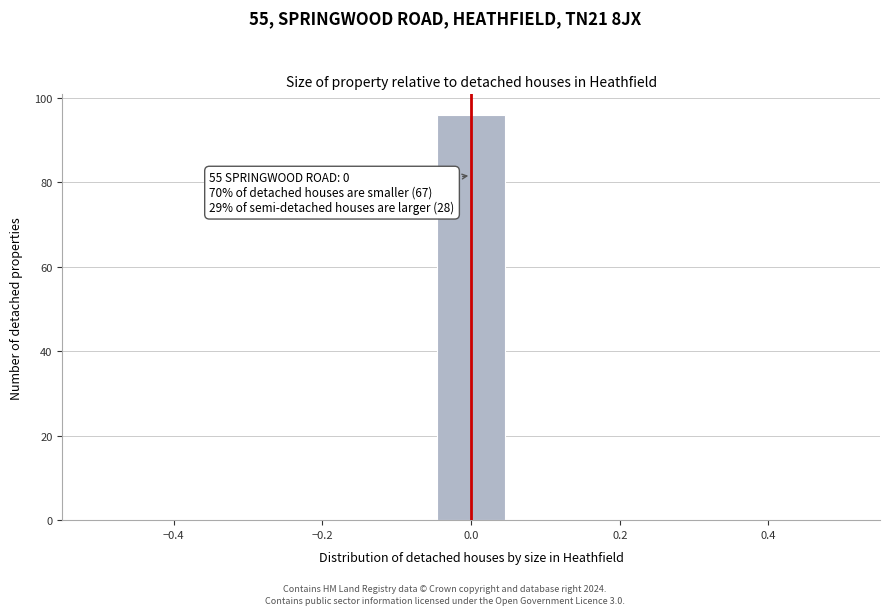

Which range on the x-axis has the tallest bar?

-0.04 to 0.04